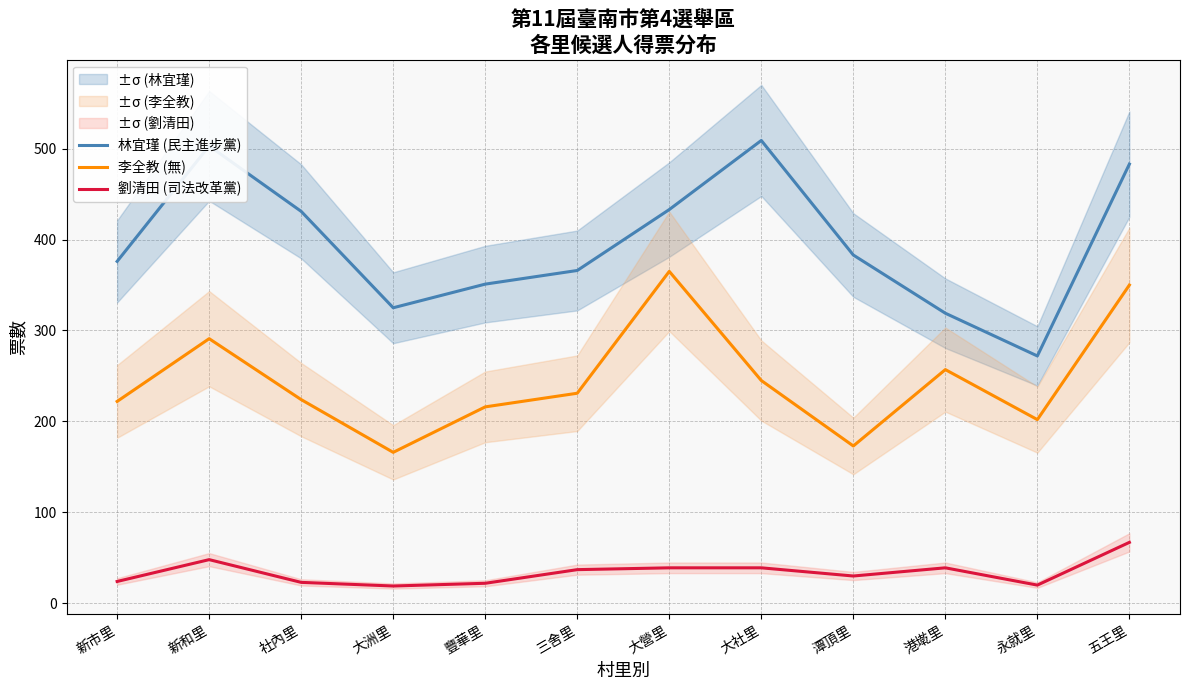

Is it true that 林宜瑾 (民主進步黨) equals 183 at 三舍里?

False